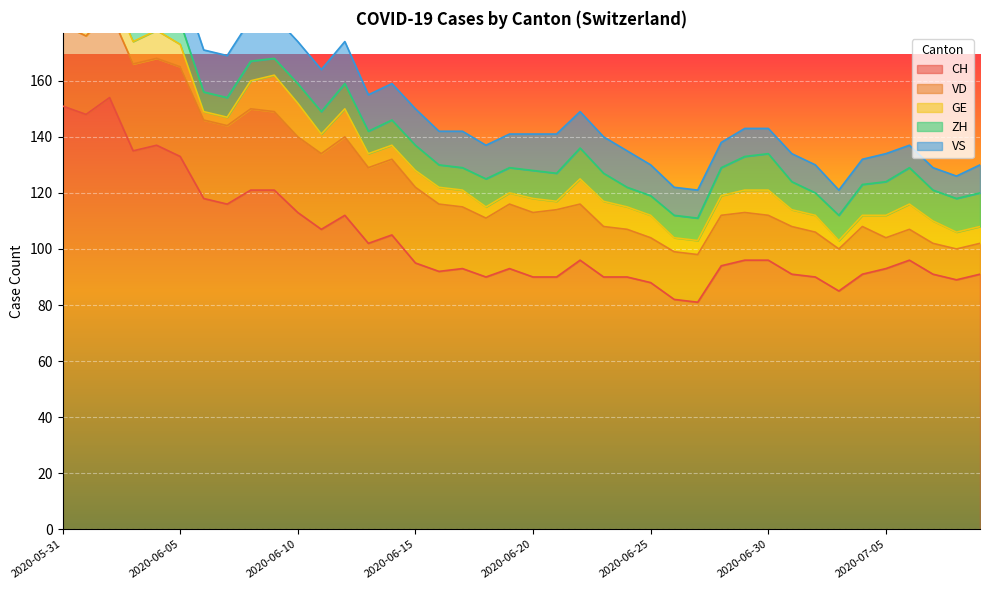

List the labels in order of CH value, smallest first.

2020-06-27, 2020-06-26, 2020-07-03, 2020-06-25, 2020-07-08, 2020-06-18, 2020-06-20, 2020-06-21, 2020-06-23, 2020-06-24, 2020-07-02, 2020-07-01, 2020-07-04, 2020-07-07, 2020-07-09, 2020-06-16, 2020-06-17, 2020-06-19, 2020-07-05, 2020-06-28, 2020-06-15, 2020-06-22, 2020-06-29, 2020-06-30, 2020-07-06, 2020-06-13, 2020-06-14, 2020-06-11, 2020-06-12, 2020-06-10, 2020-06-07, 2020-06-06, 2020-06-08, 2020-06-09, 2020-06-05, 2020-06-03, 2020-06-04, 2020-06-01, 2020-05-31, 2020-06-02